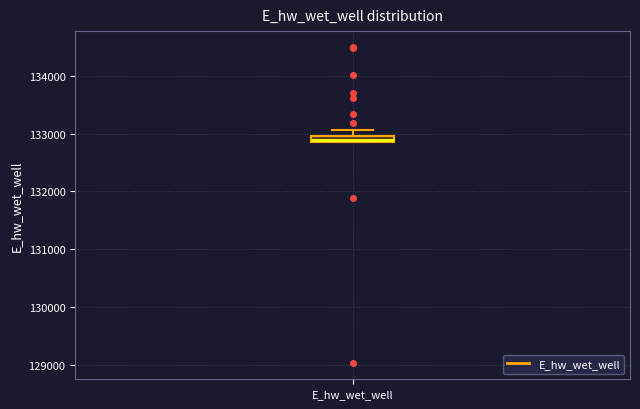

Where does the upper whisker of the box for E_hw_wet_well end on the y-axis? The values are not printed on the chart, so give them approximately, as read against the axis.

133100